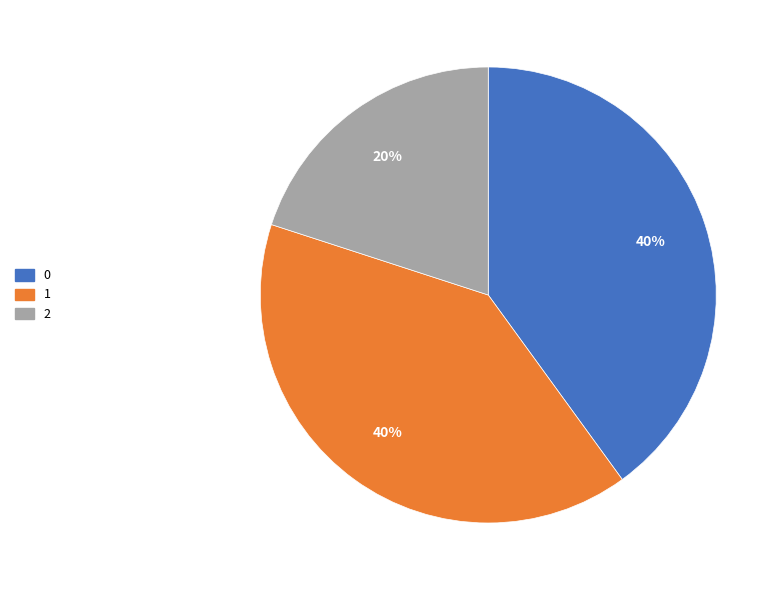

Do 1 and 2 together represent more than half of the pie?

Yes